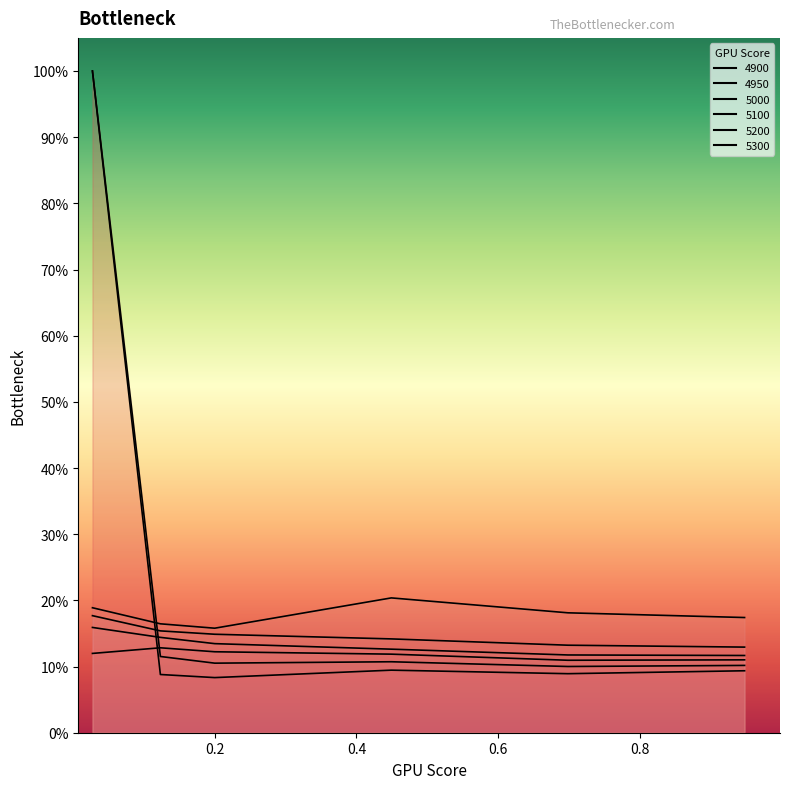

What is the lowest value of the 4900 series?

0.1